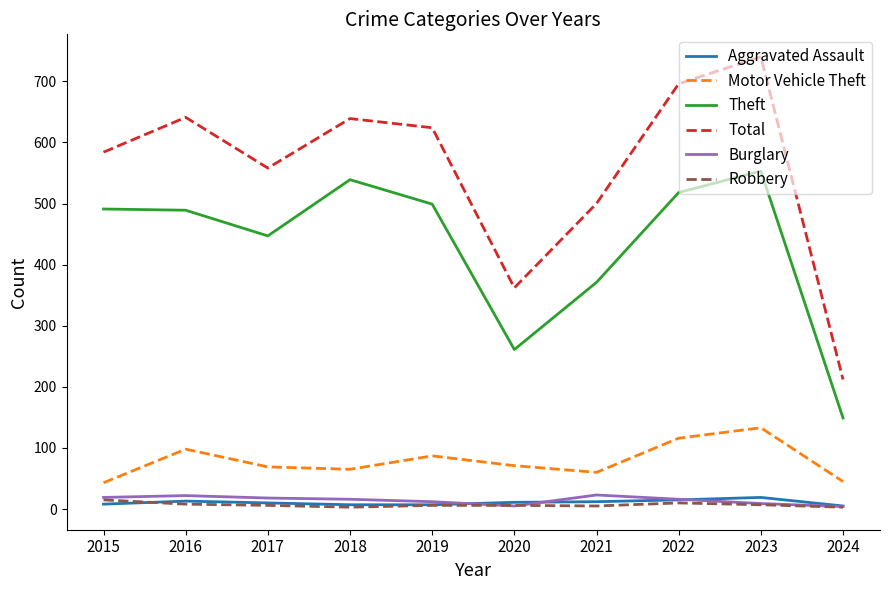

Is this an area chart (filled region under the line)?

No